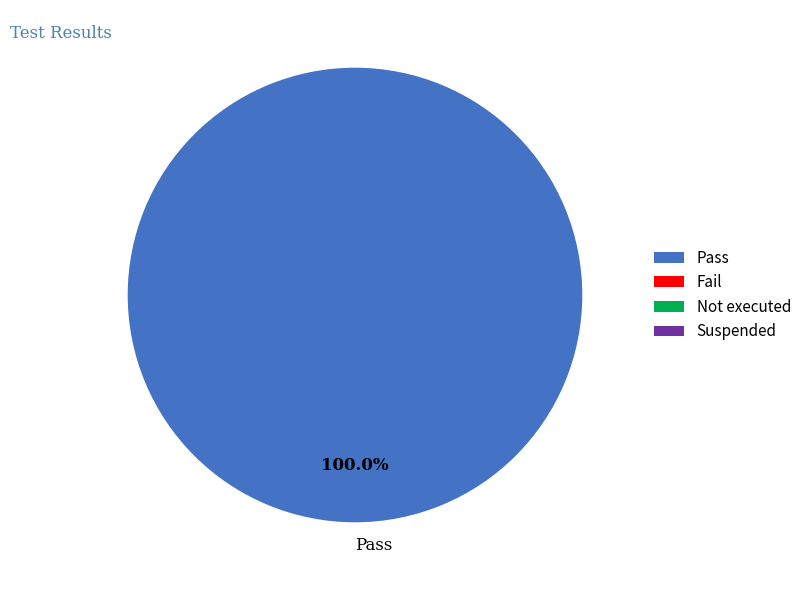

Is Pass the majority of the pie?

Yes